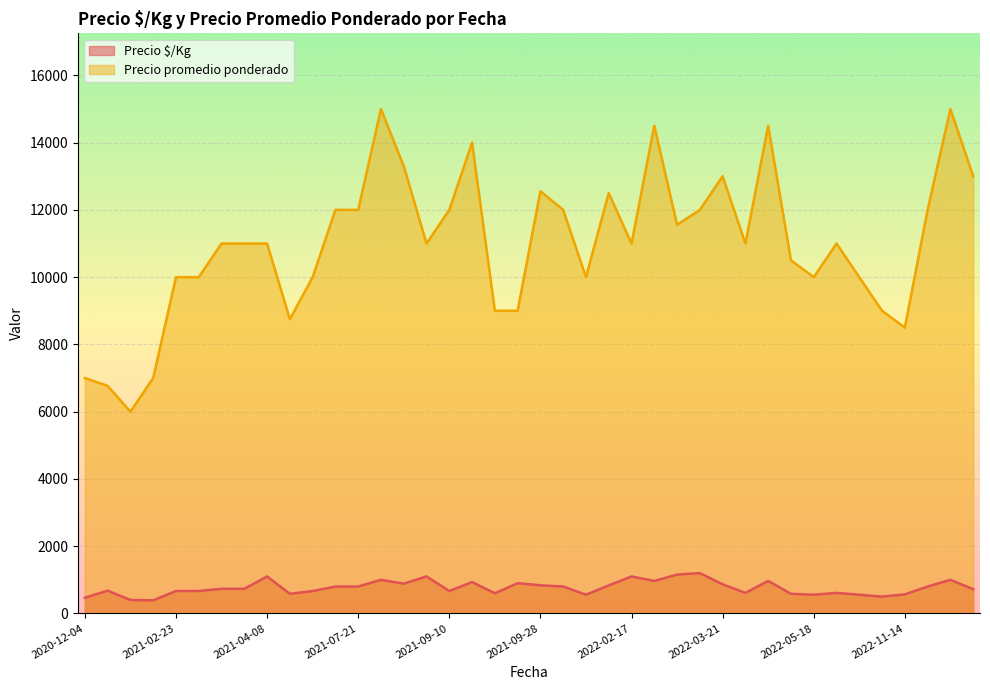

At which category does the chart reach its minimum across all series?

2021-01-20